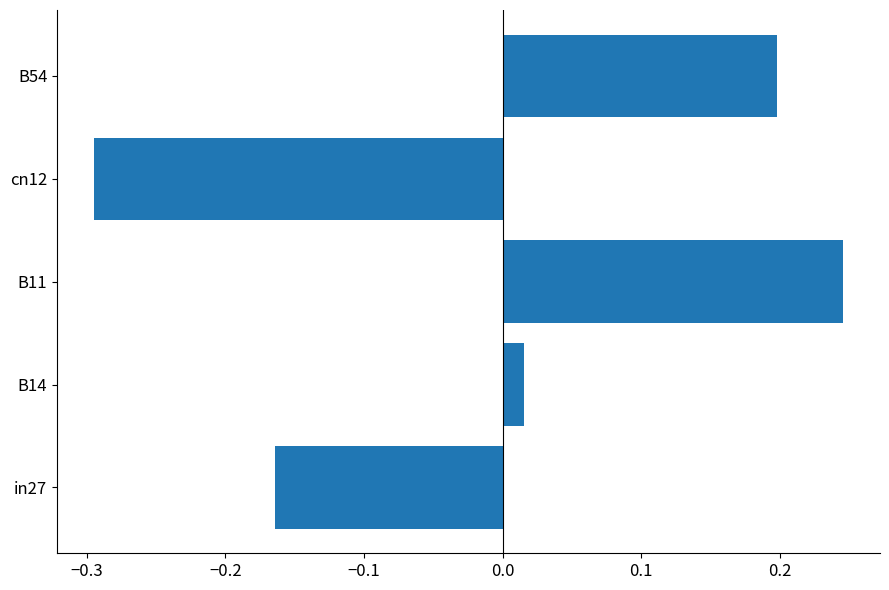

Rank the categories by value from highest to lowest.

B11, B54, B14, in27, cn12